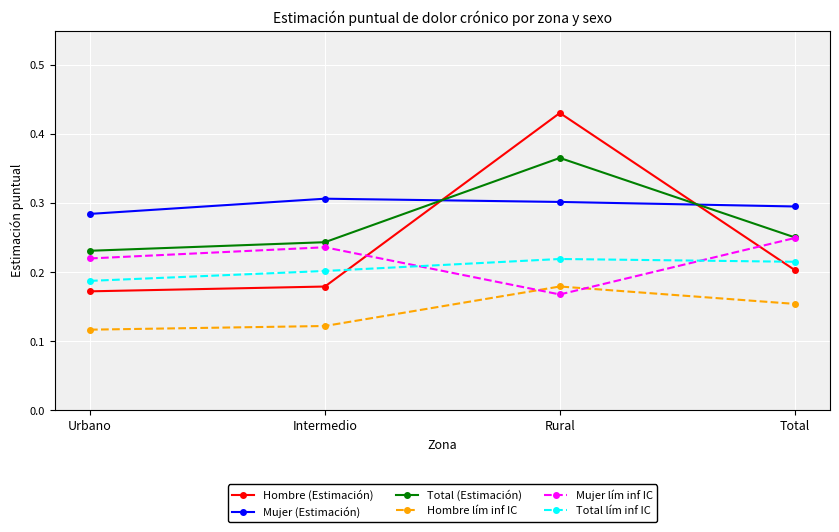

Which category has the highest value across all series?

Rural